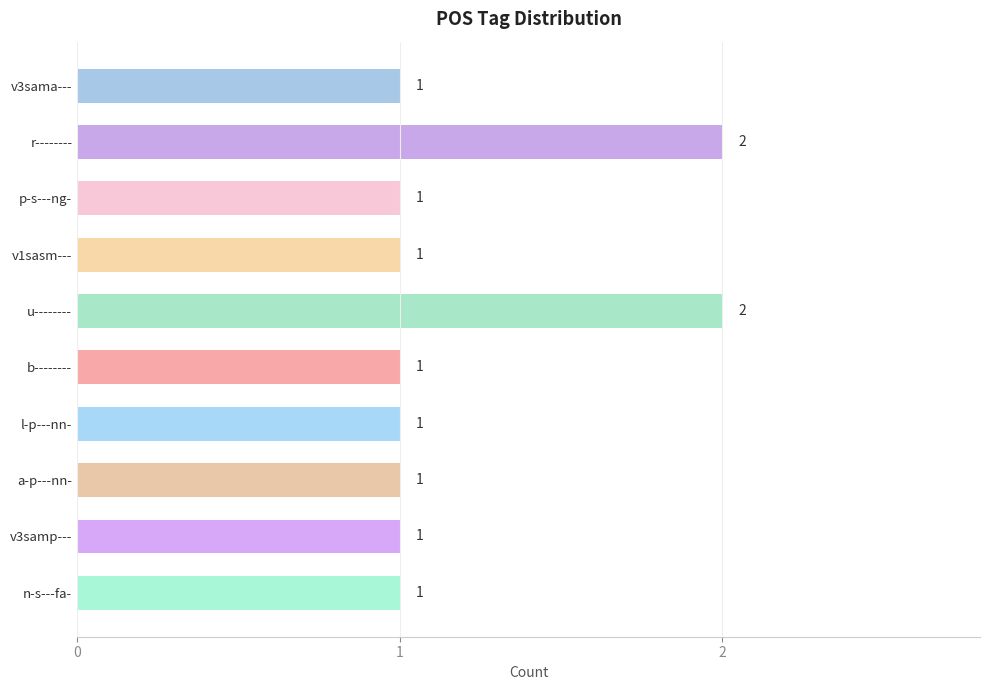

What is the difference between the second highest and second lowest values?

1